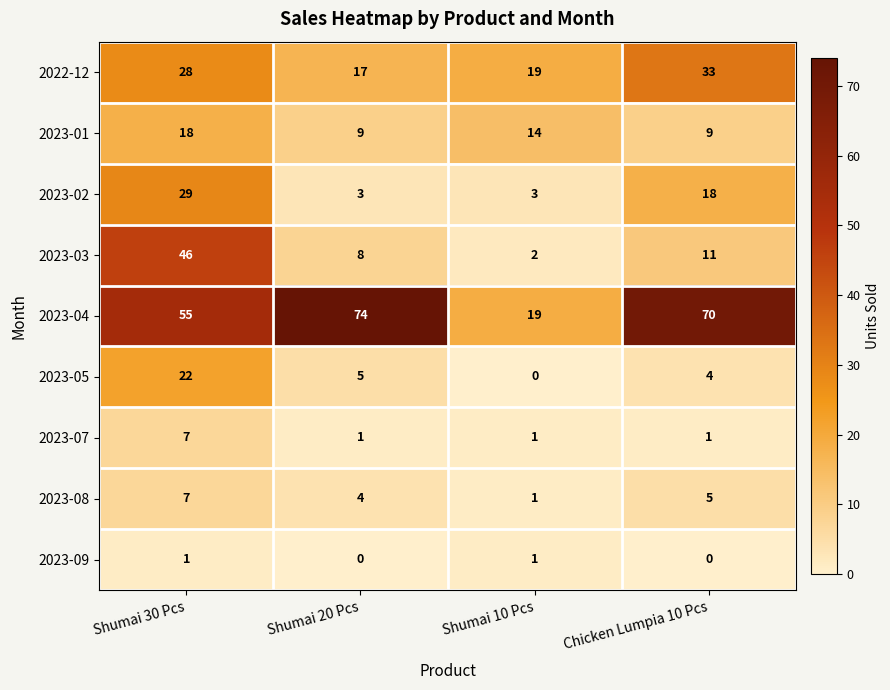

At which category does the chart reach its peak across all series?

Shumai 20 Pcs